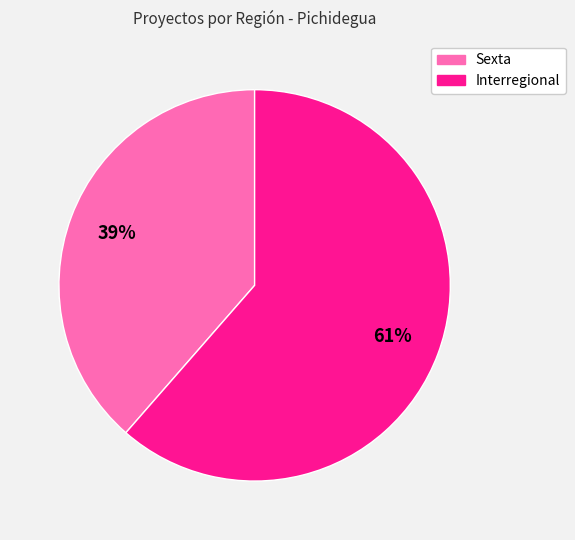

Is there a majority slice in this chart?

Yes